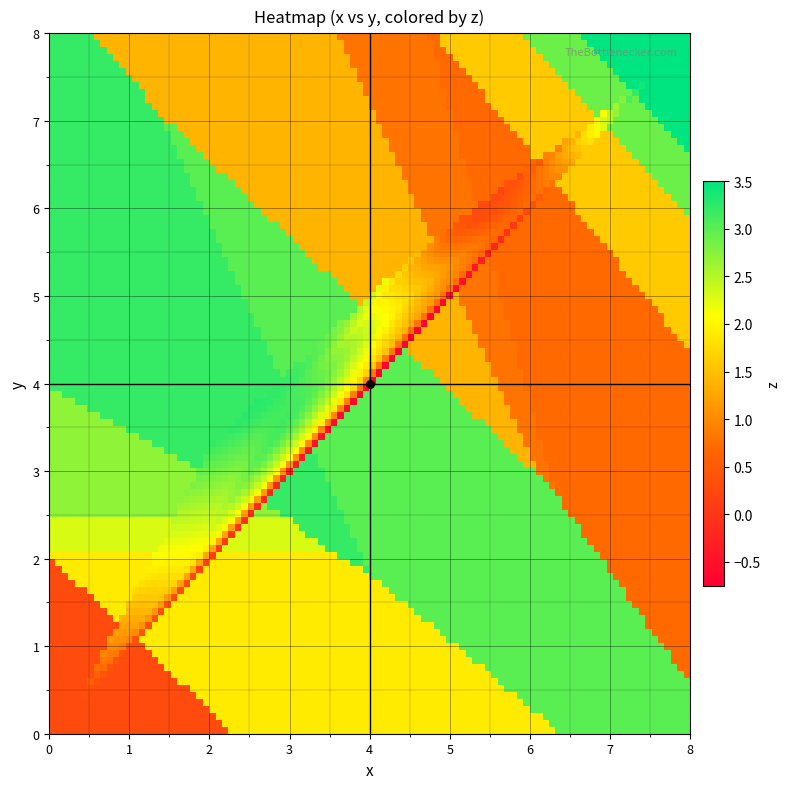

What is the difference between the x values at 5 and 6?

0.6